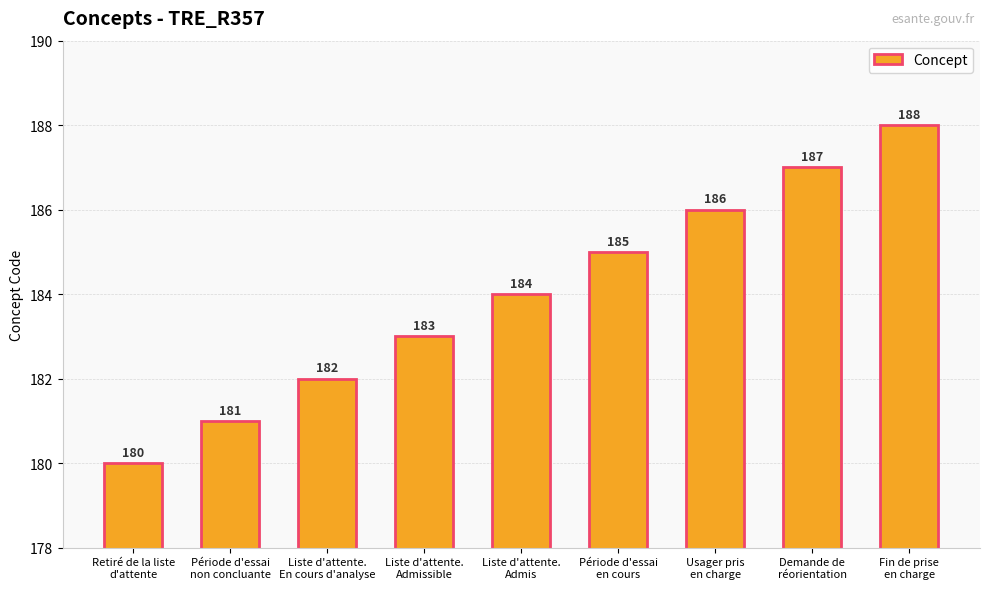

Is it true that the value at Usager pris
en charge is 186?

True